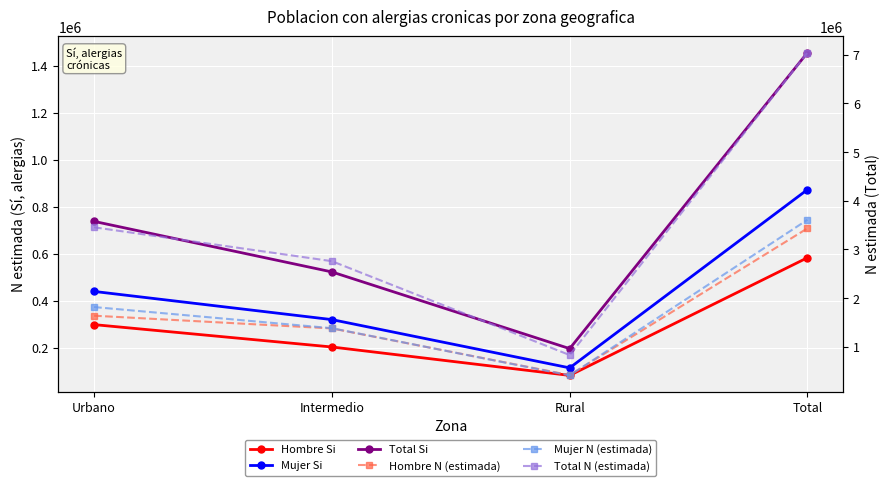

True or false: Total Si and Mujer Si cross at least once.

False